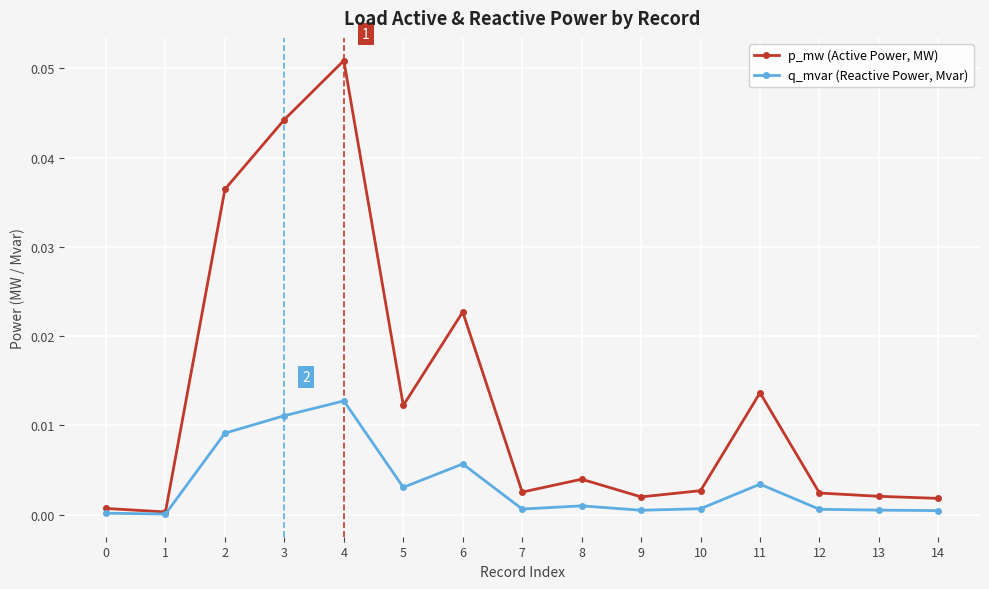

At which label does q_mvar (Reactive Power, Mvar) reach its peak?

4